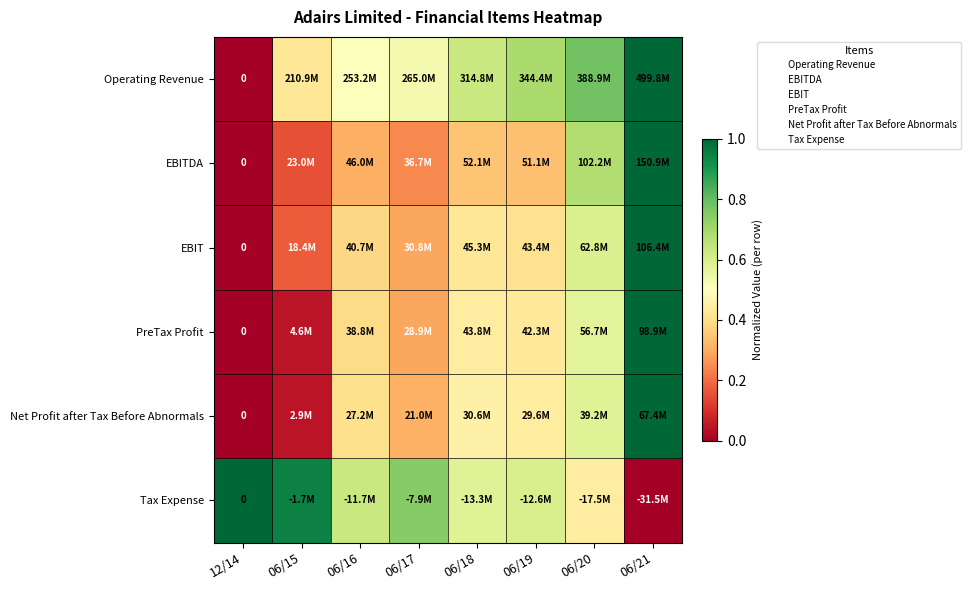

At which category is the sum across all series the highest?

06/21